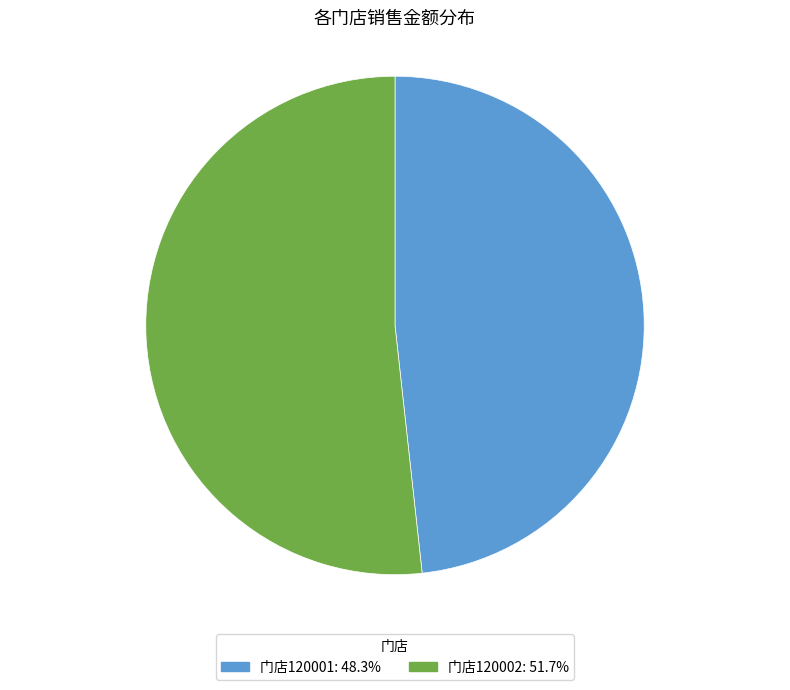

How many slices are in this pie chart?

2